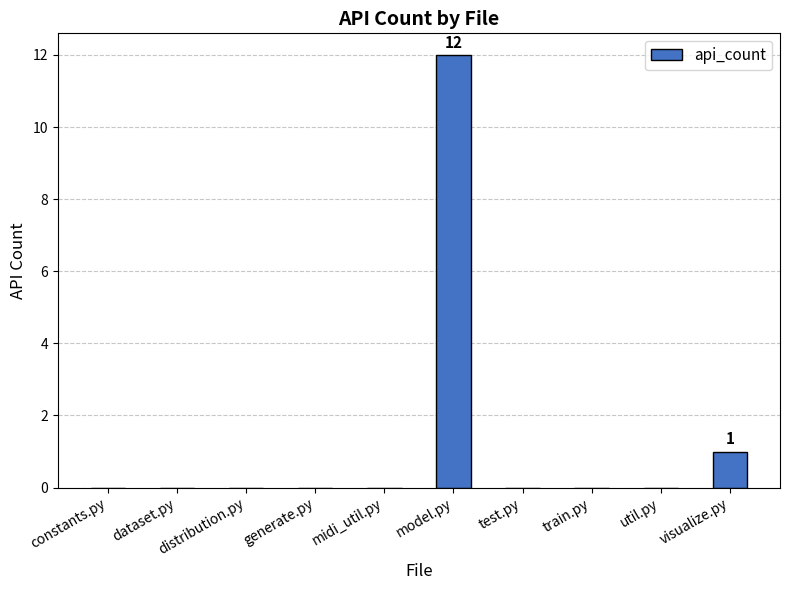

The value at midi_util.py is 0. True or false?

True